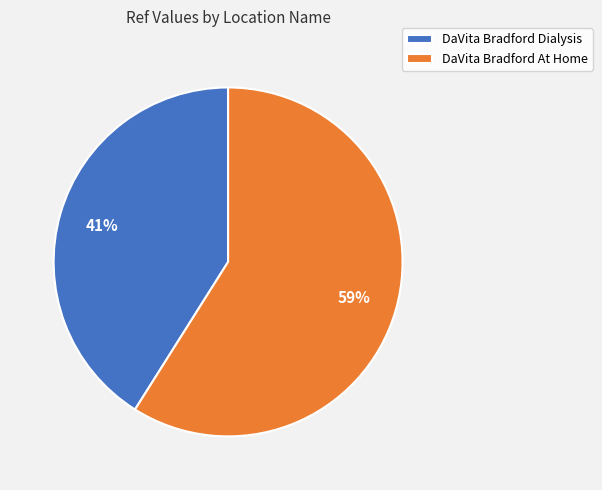

To the nearest percent, what is the average slice percentage?

50%